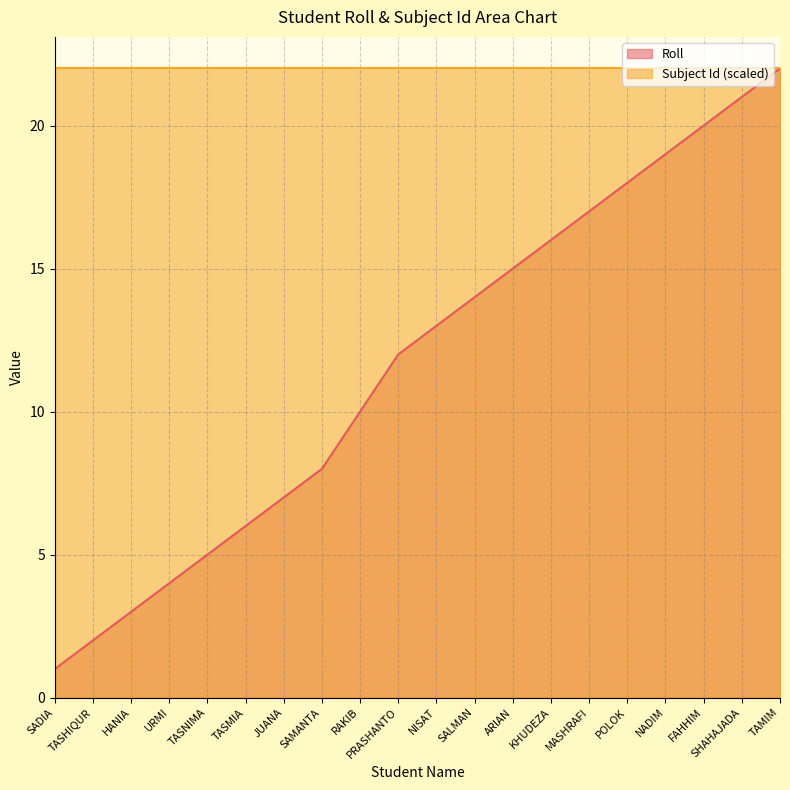

Which has a higher value, SADIA or FAHHIM?

FAHHIM